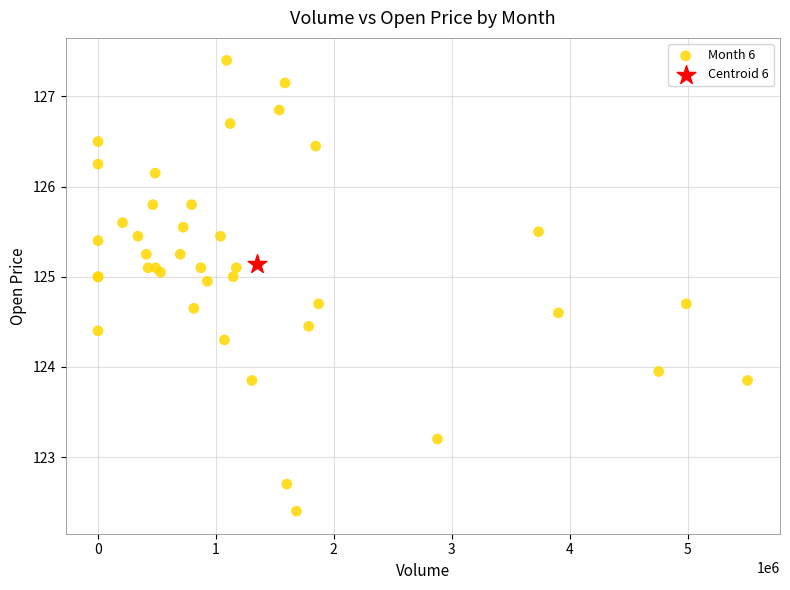

What are all the series names shown in the legend?

Month 6, Centroid 6